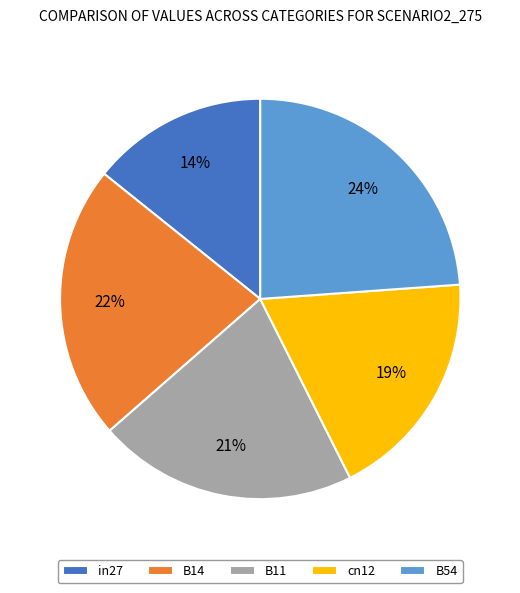

To the nearest percent, what portion does B14 represent?

22%